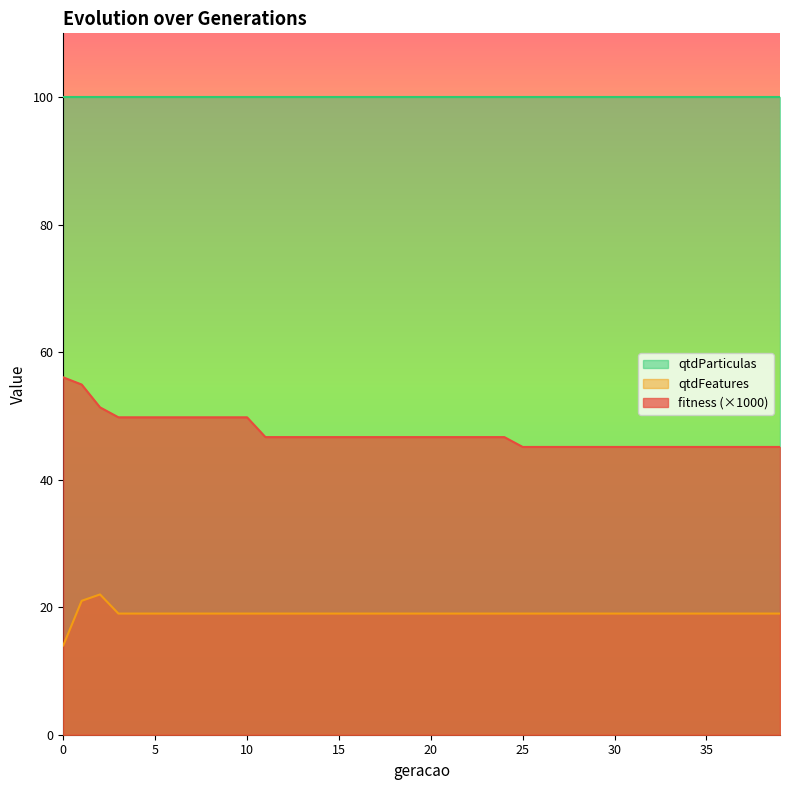

What is the value of the qtdFeatures point at the 8th from the left?

19.0